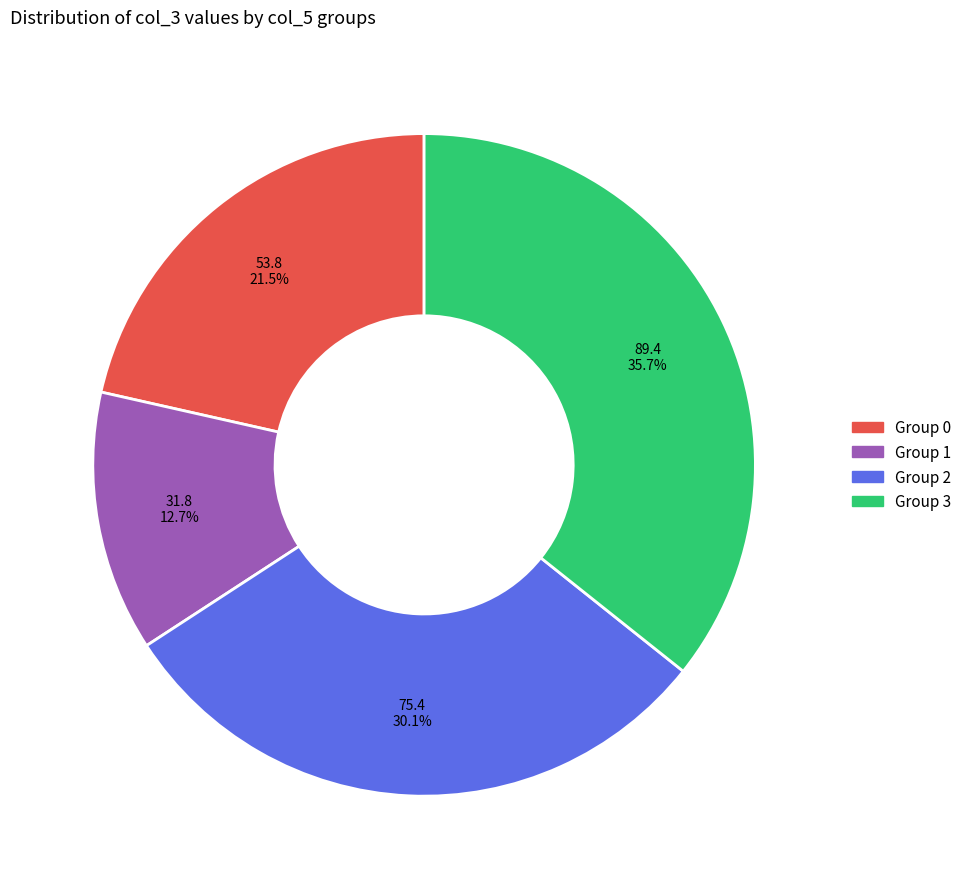

Is there a majority slice in this chart?

No